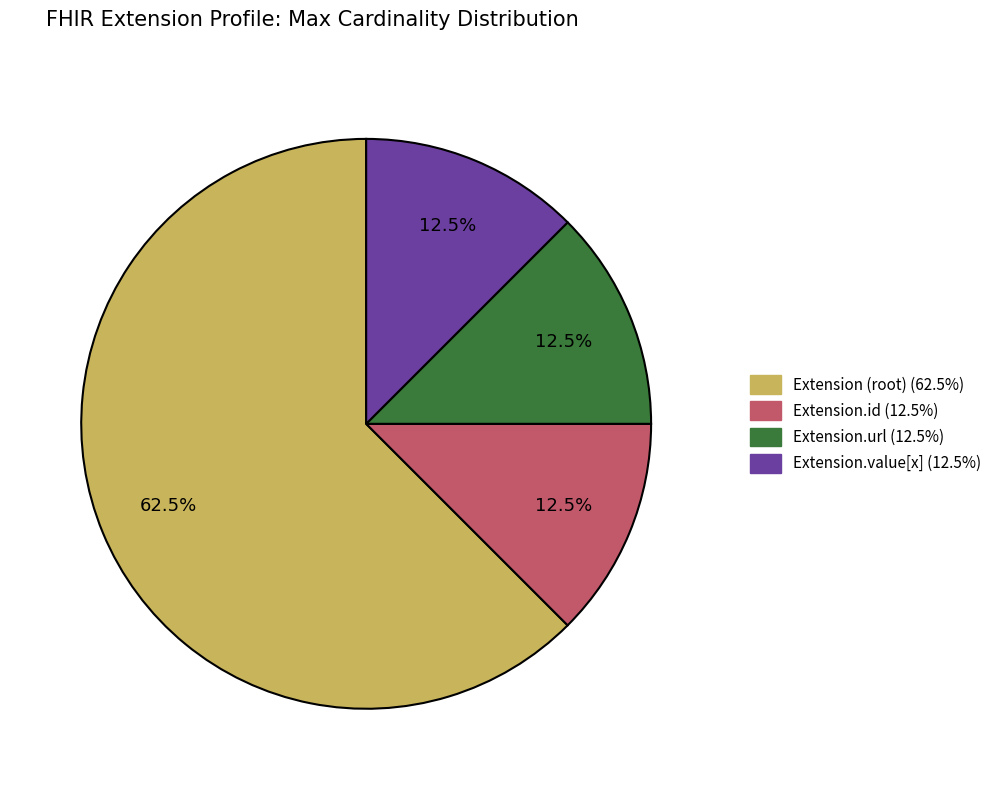

Is there any slice that represents more than half of the pie?

Yes